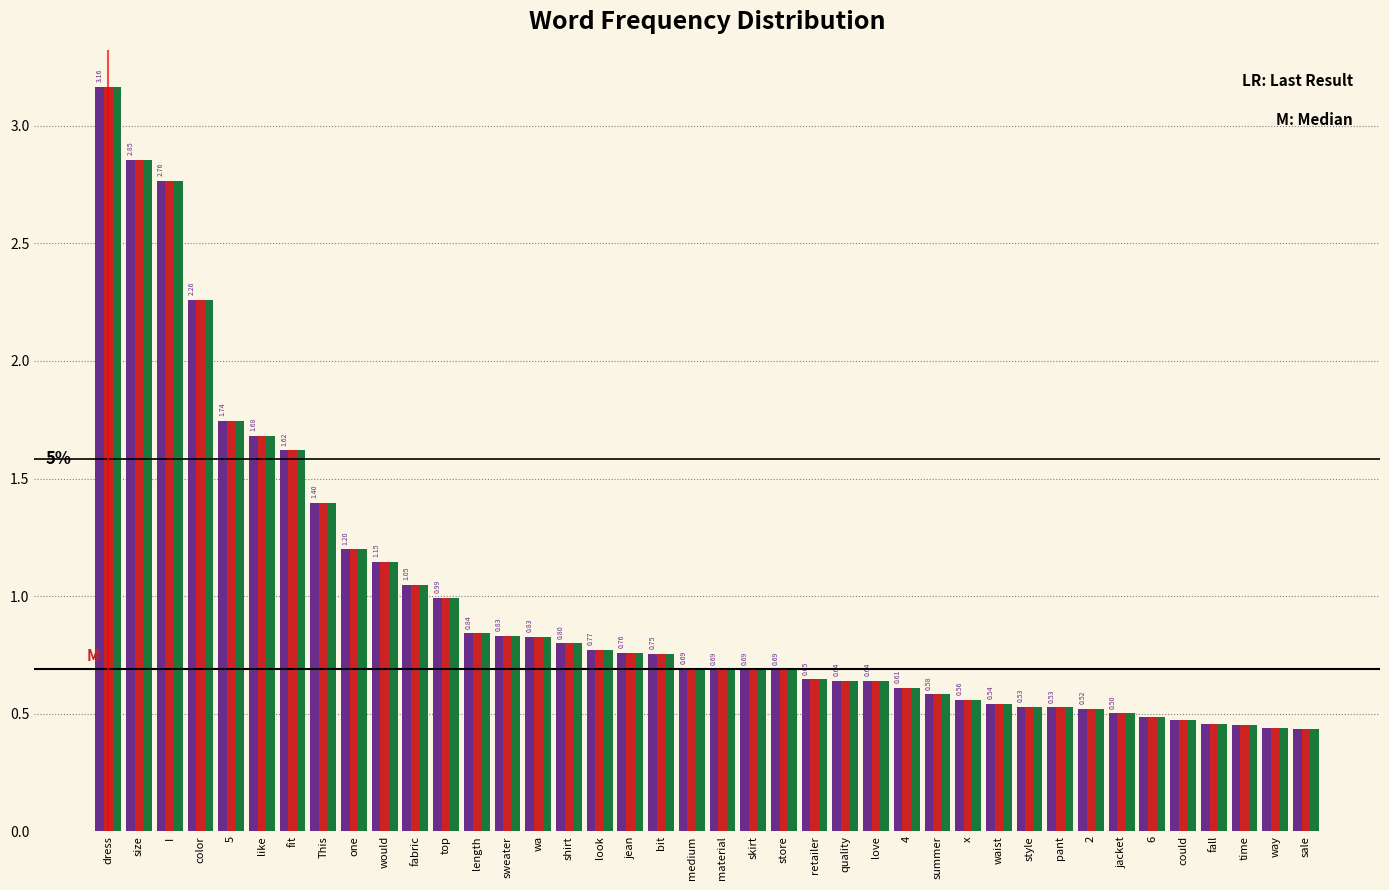

At which category is the sum across all series the highest?

dress